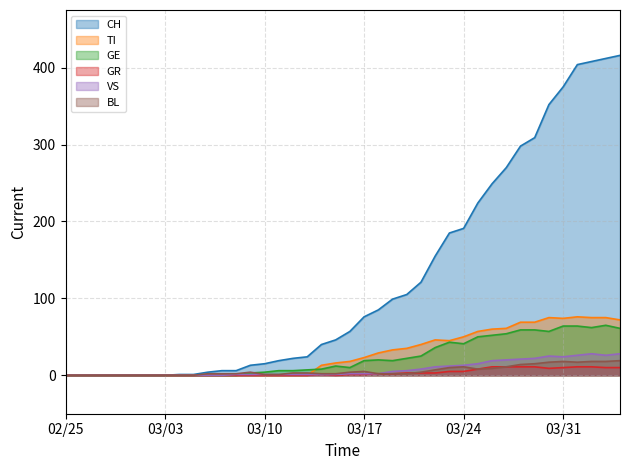

How many data points in GR are above 1?

18